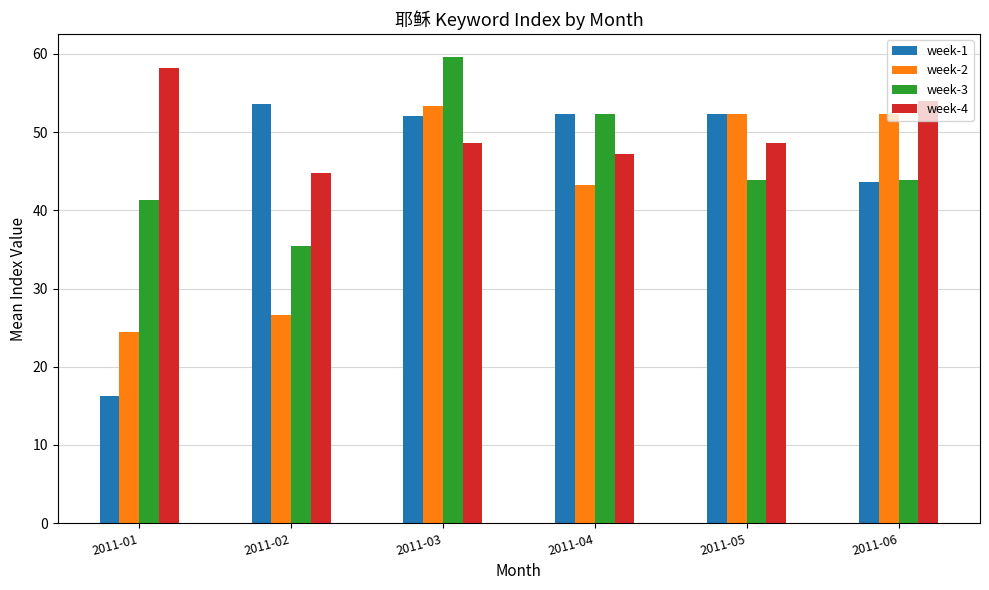

How many bars are there in total?

24